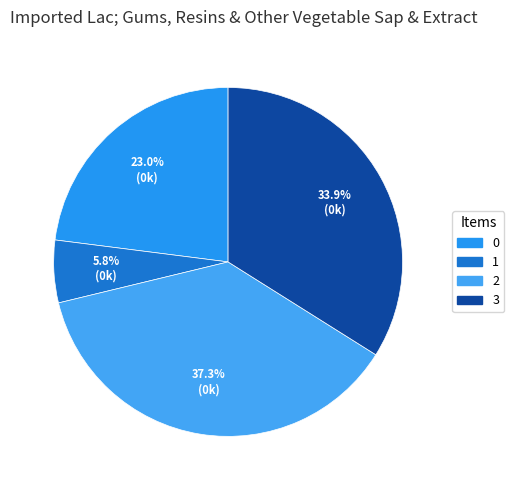

What percentage is the 0 slice, to the nearest percent?

23%